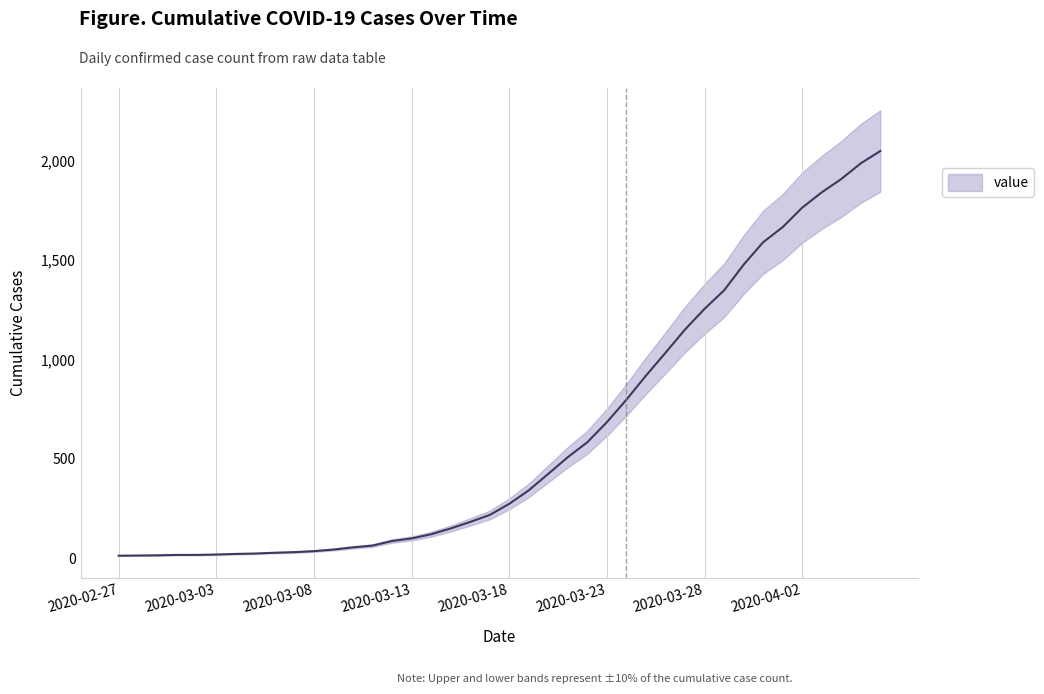

Which category has the lowest value across all series?

2020-02-27